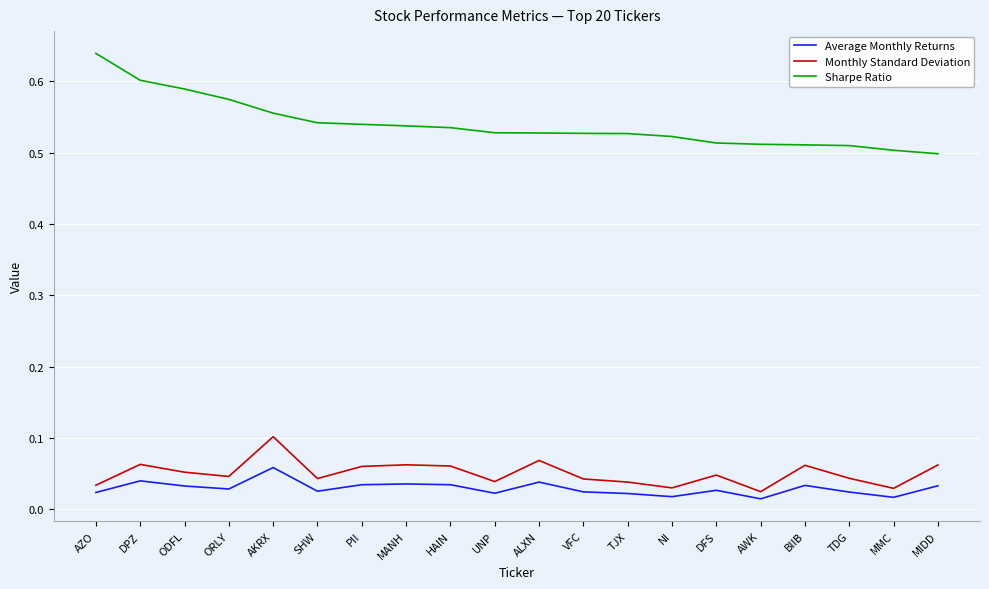

At which label does Average Monthly Returns reach its peak?

AKRX